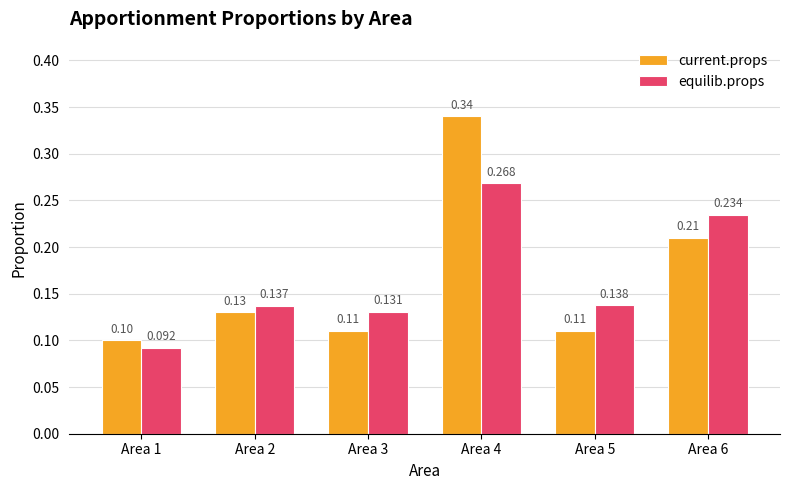

List the series in order of their peak value, highest first.

current.props, equilib.props